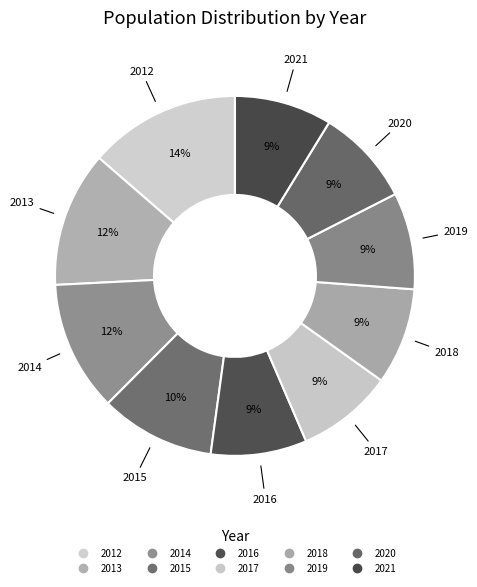

Count the number of slices in the pie.

10